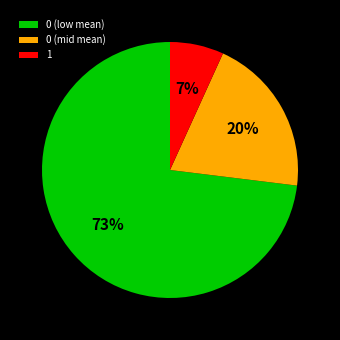

Is there any slice that represents more than half of the pie?

Yes